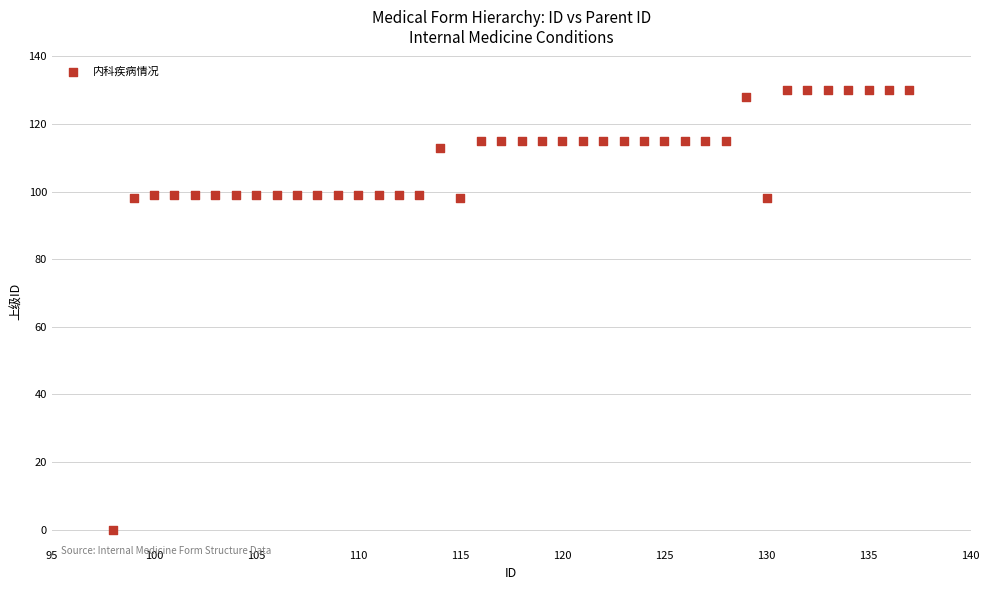

What is the range of Y values (max minus min)?

130